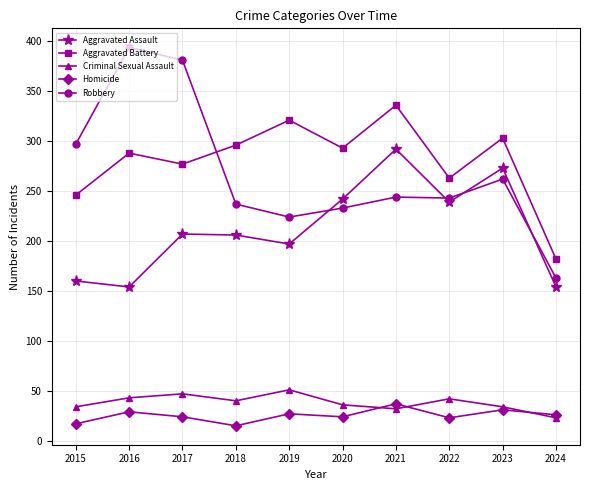

Where is Aggravated Battery nearest to the value 259?

2022